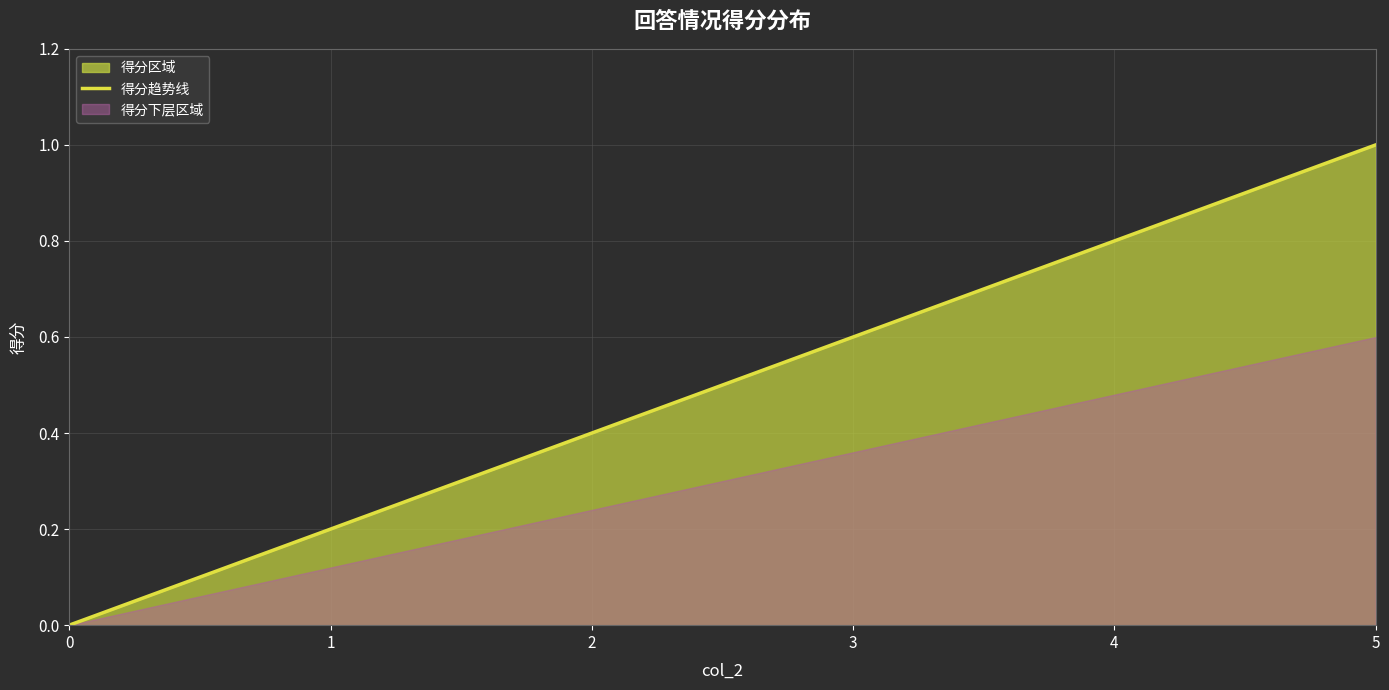

Reading left to right, transcribe all the data shown in this chart.

0.0	0.2	0.4	0.6	0.8	1.0